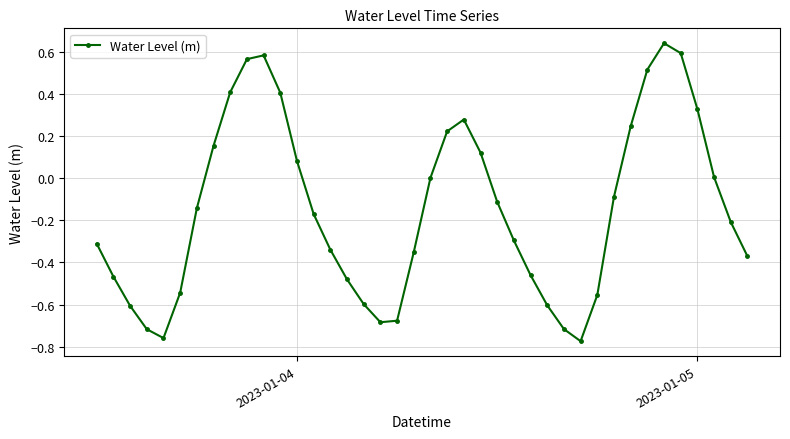

True or false: the data has more than 0 interior local peaks.

True